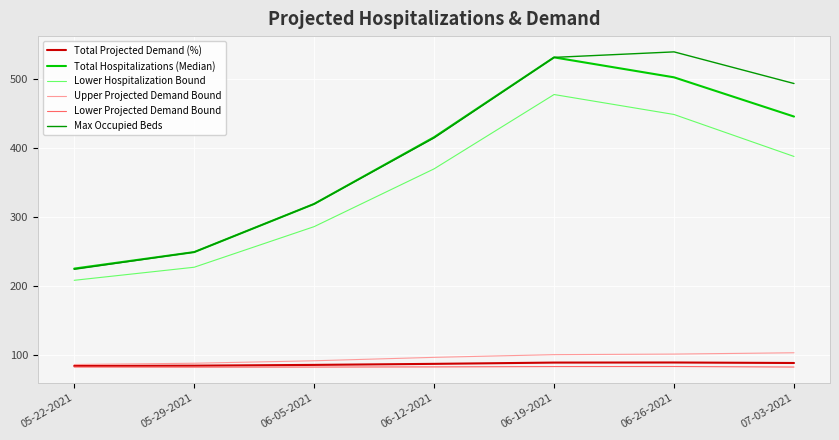

Is the value of Upper Projected Demand Bound at 07-03-2021 greater than the value of Total Hospitalizations (Median) at 06-26-2021?

No